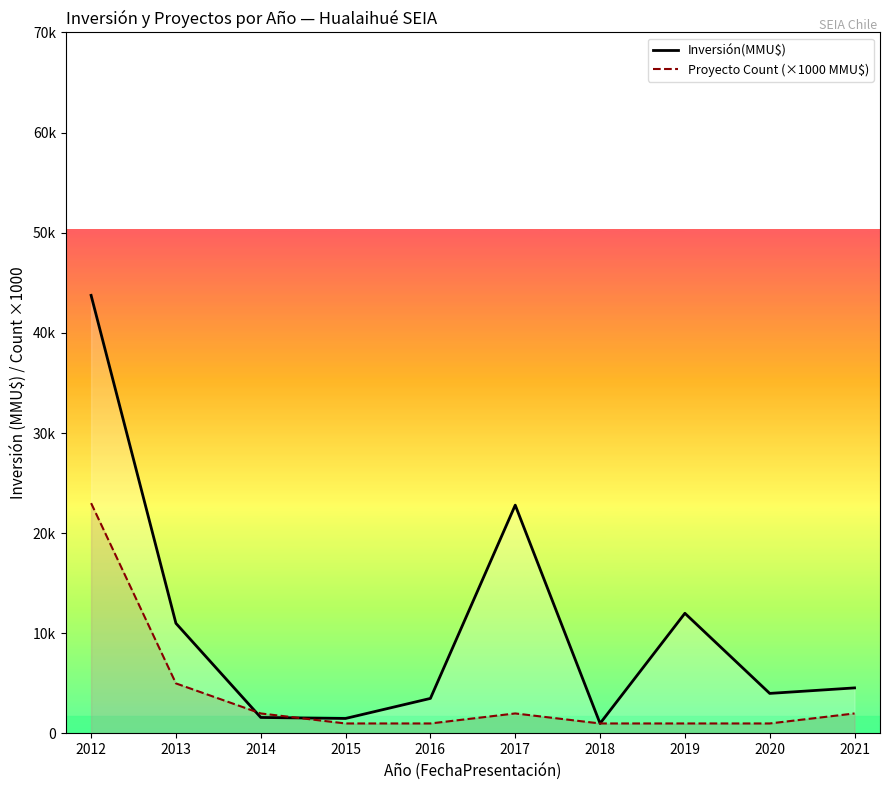

At how many categories does at least one series exceed 17959?

2